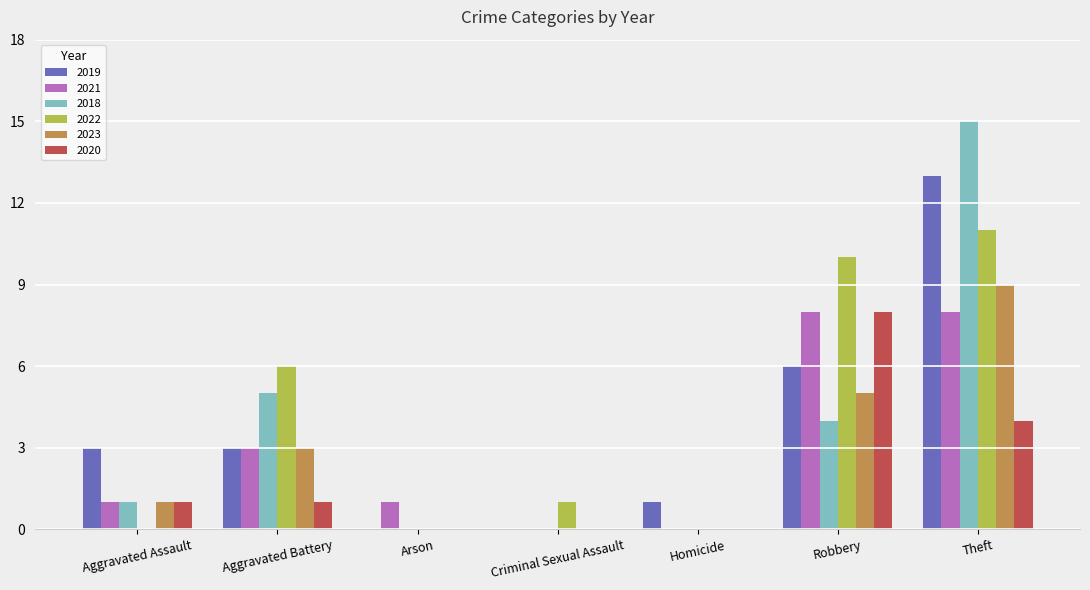

How many groups of bars are there?

7